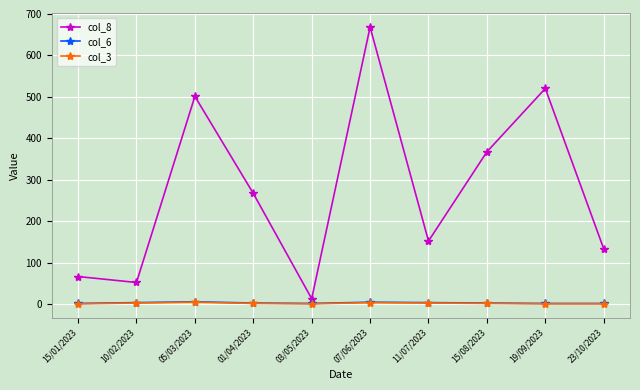

True or false: col_6 has a value of 2.0 at 19/09/2023.

True